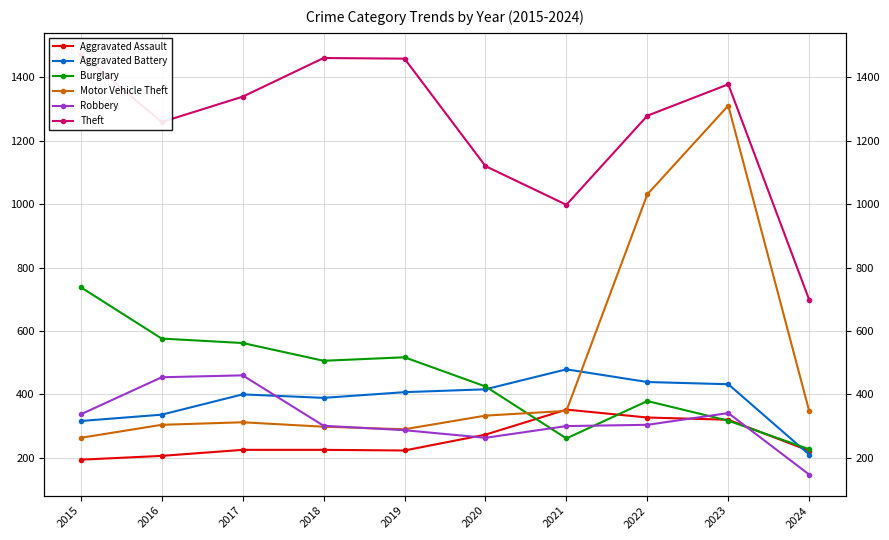

How many categories are shown in the chart?

10